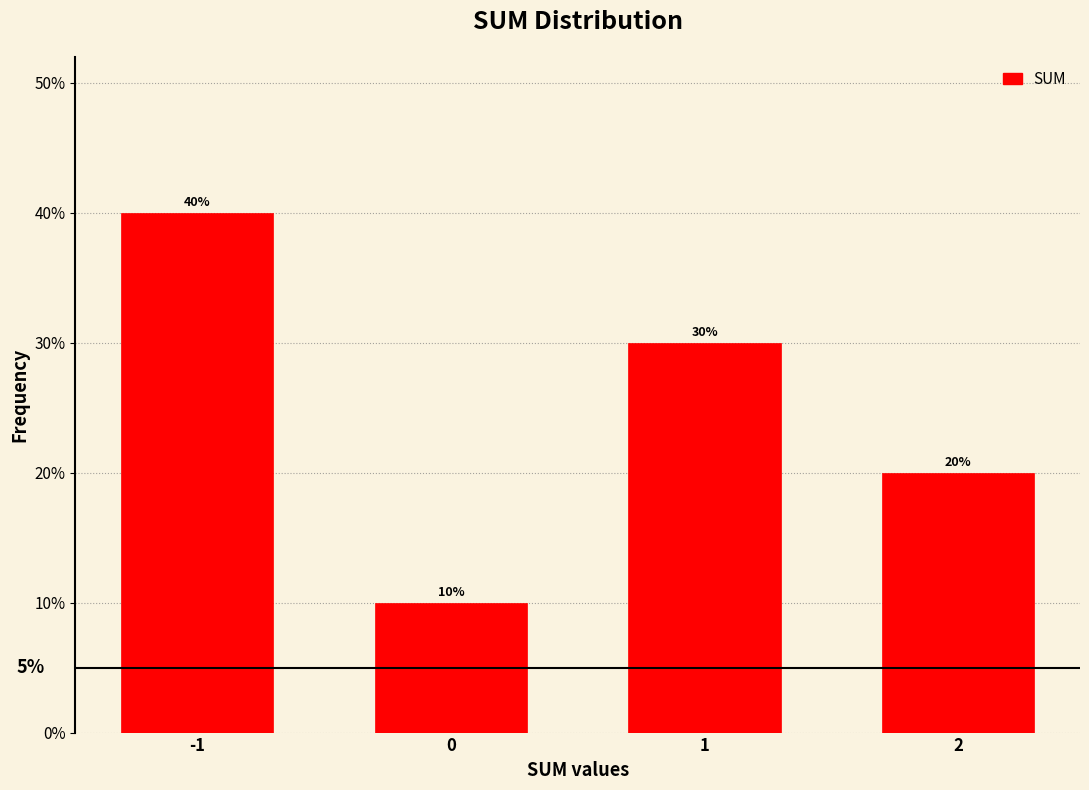

Reading right to left, what are all the values shown in this chart?

20	30	10	40